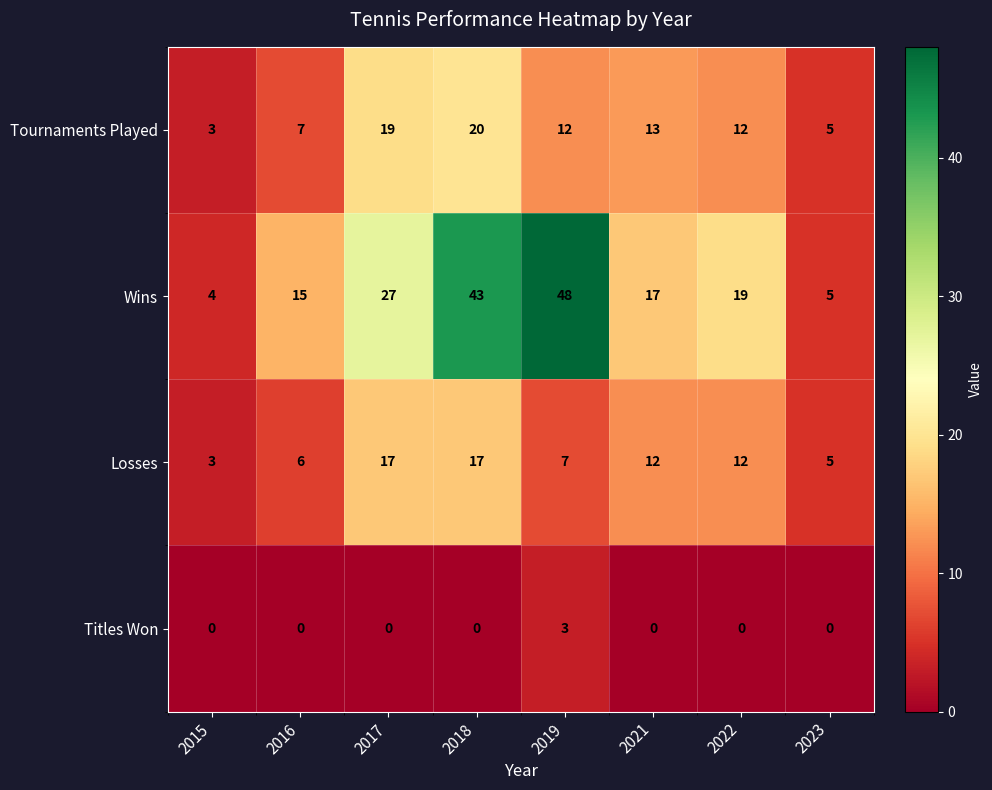

What is the total value across all series at 2021?

42